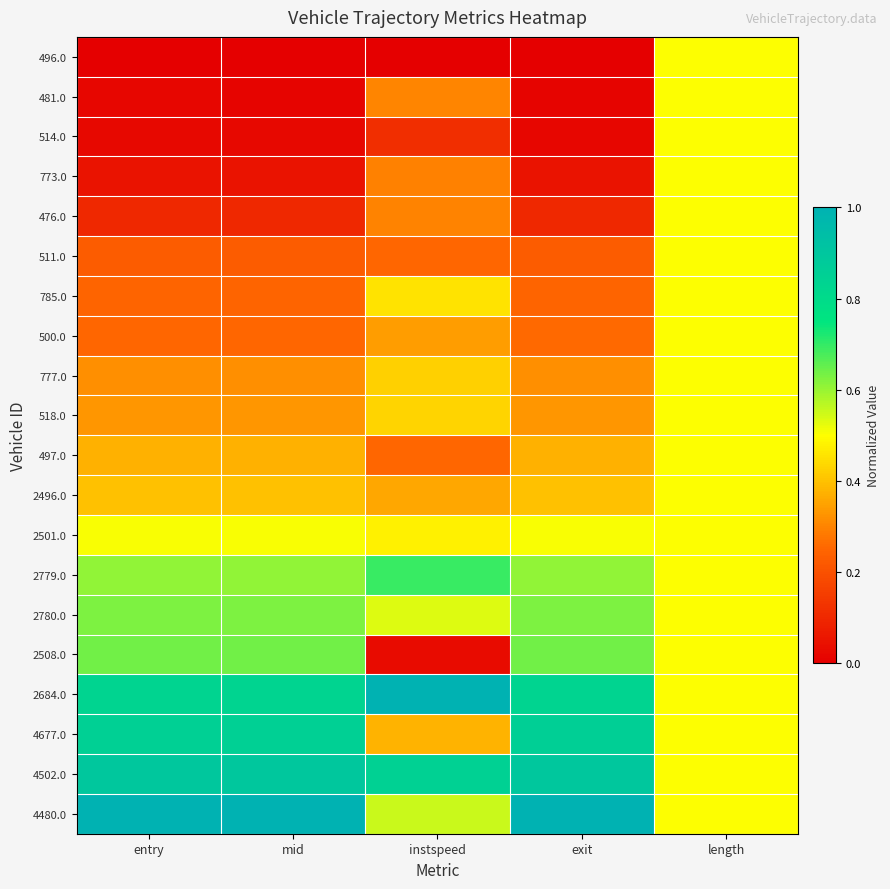

List the series in order of their peak value, highest first.

2684.0, 4480.0, 4502.0, 4677.0, 2779.0, 2508.0, 2780.0, 2501.0, 496.0, 481.0, 514.0, 773.0, 476.0, 511.0, 785.0, 500.0, 777.0, 518.0, 497.0, 2496.0